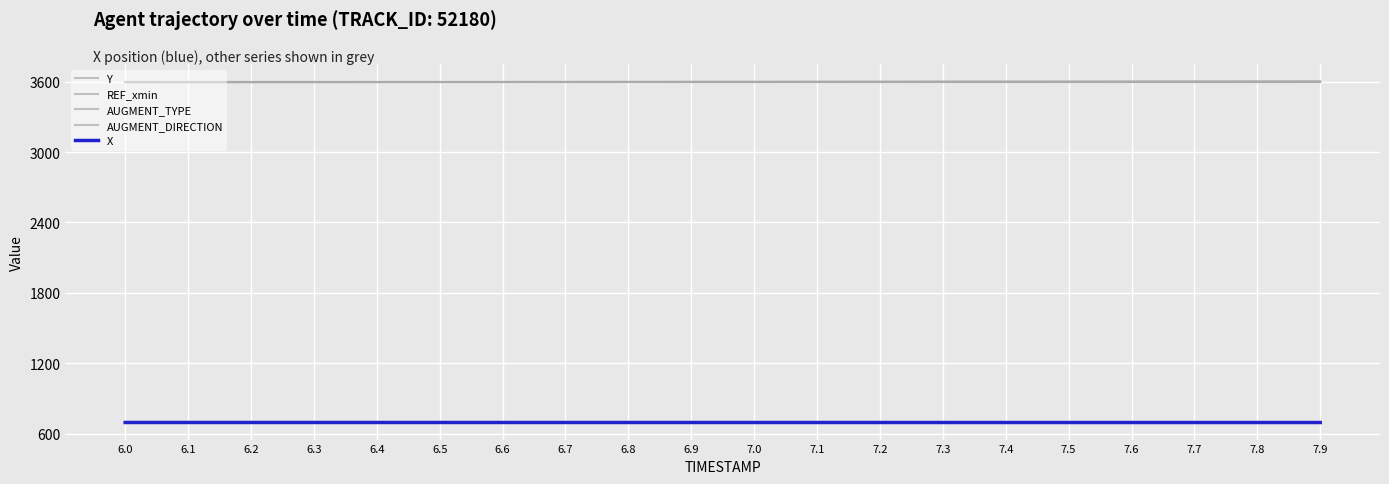

At which category does the chart reach its peak across all series?

7.9